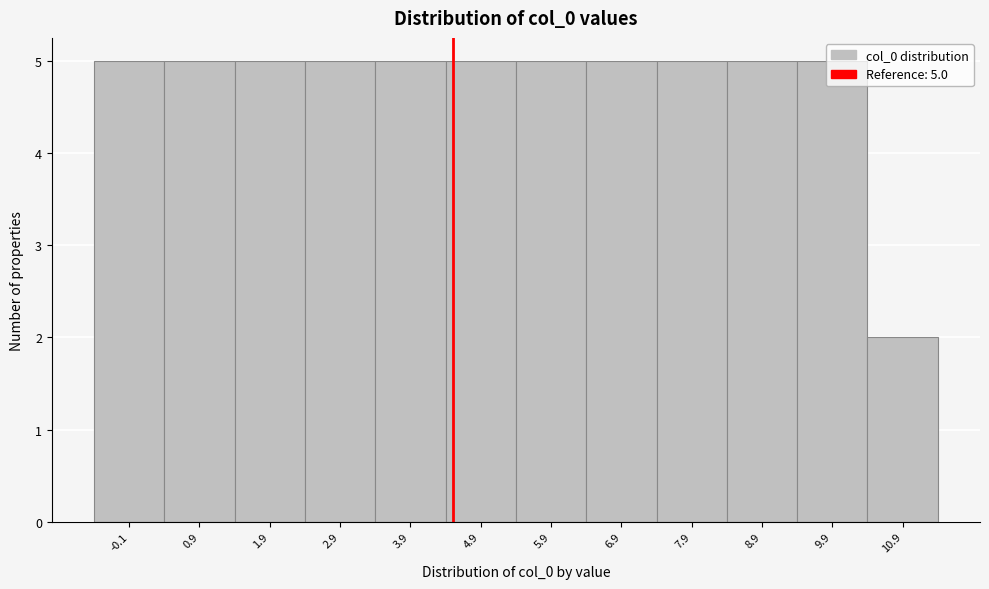

What is the label of the 2nd bar from the right?

9.9